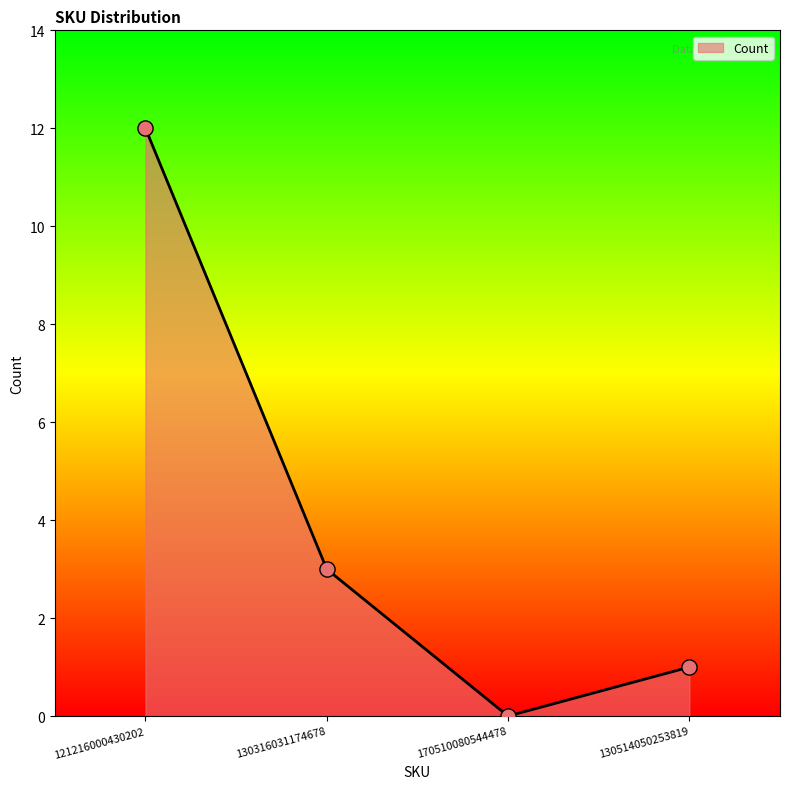

What is the ratio of the value at 121216000430202 to the value at 130316031174678?

4.0